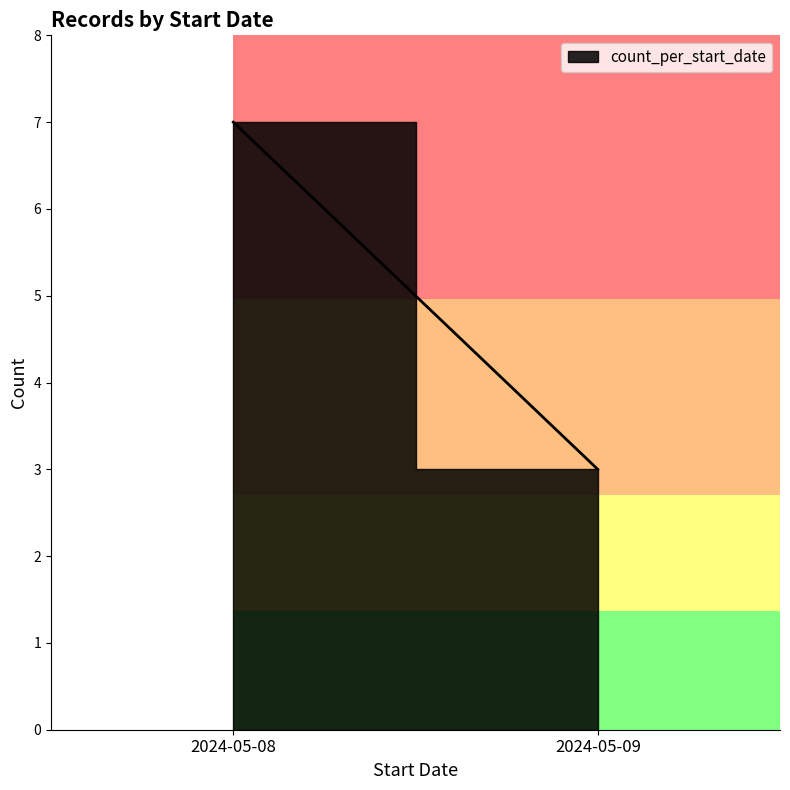

Reading left to right, transcribe all the data shown in this chart.

2024-05-08=7	2024-05-09=3